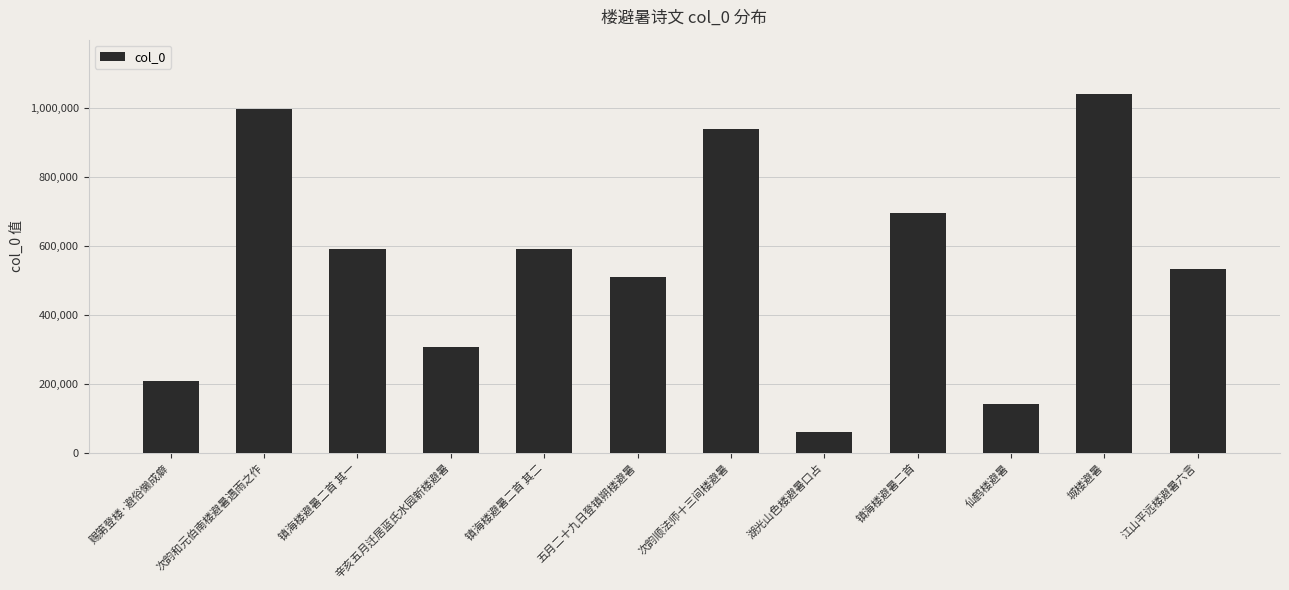

What is the label of the 9th bar from the left?

镇海楼避暑二首